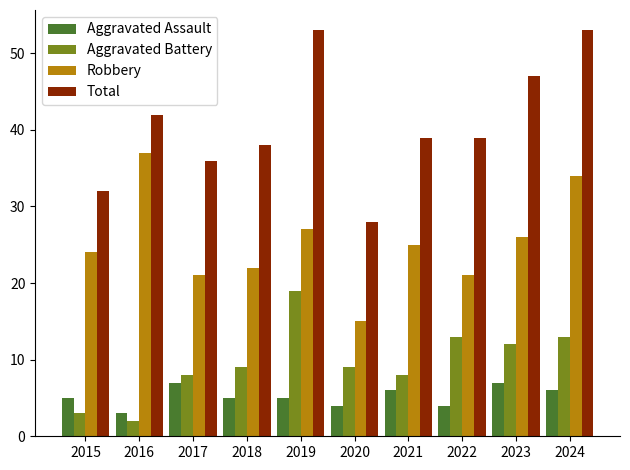

How many distinct data groups are displayed?

4